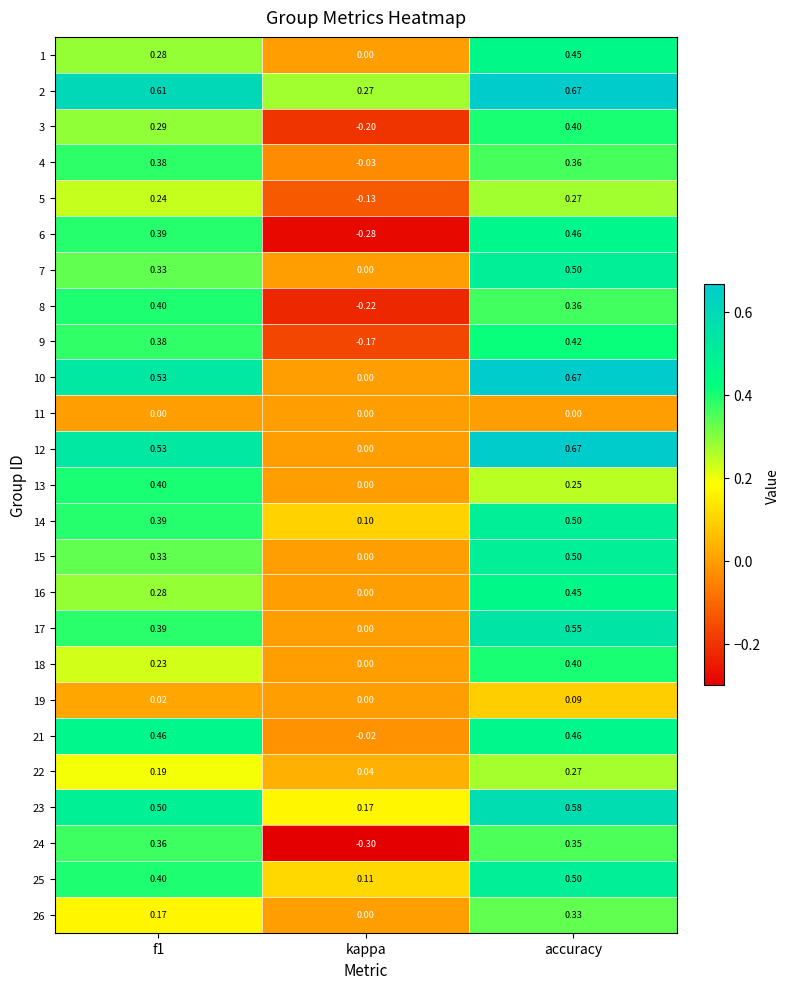

What is the total value across all series at f1?

8.5